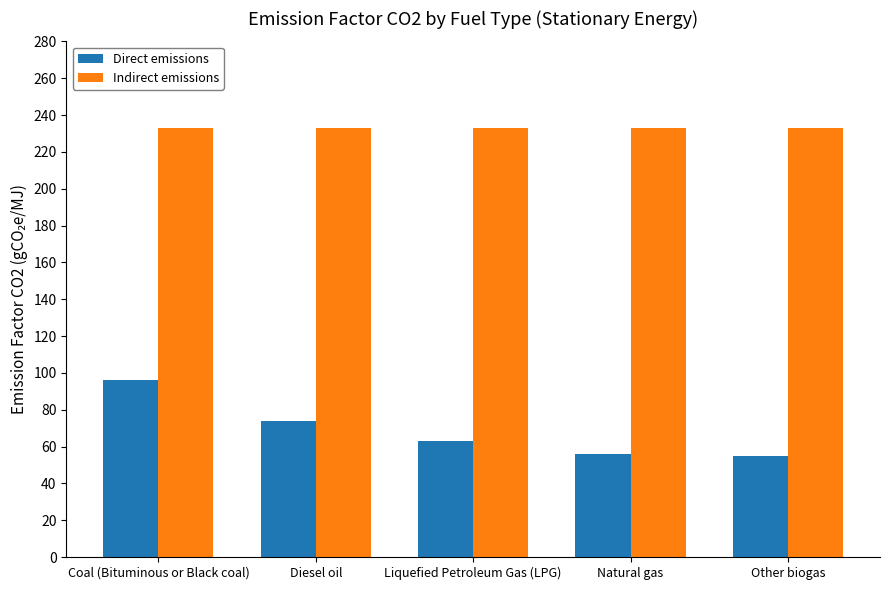

What is the smallest value displayed?

54.6